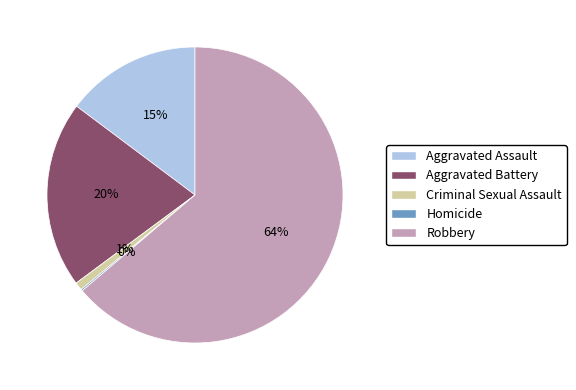

To the nearest percent, what portion does Robbery represent?

64%